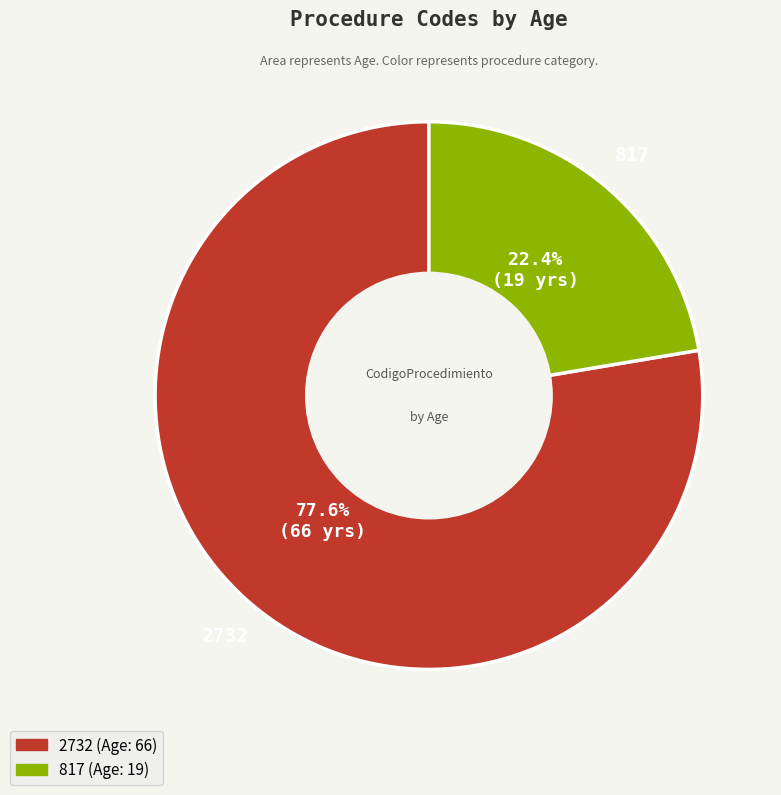

Is it true that 2732 is 89% of the pie?

False